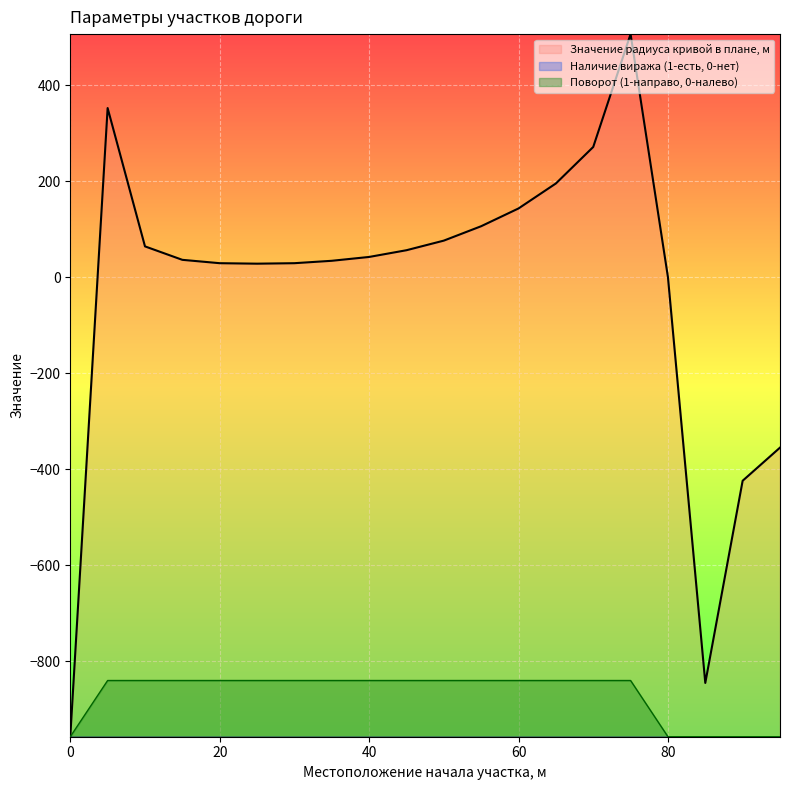

How many negative values does the Значение радиуса кривой в плане, м series have?

4